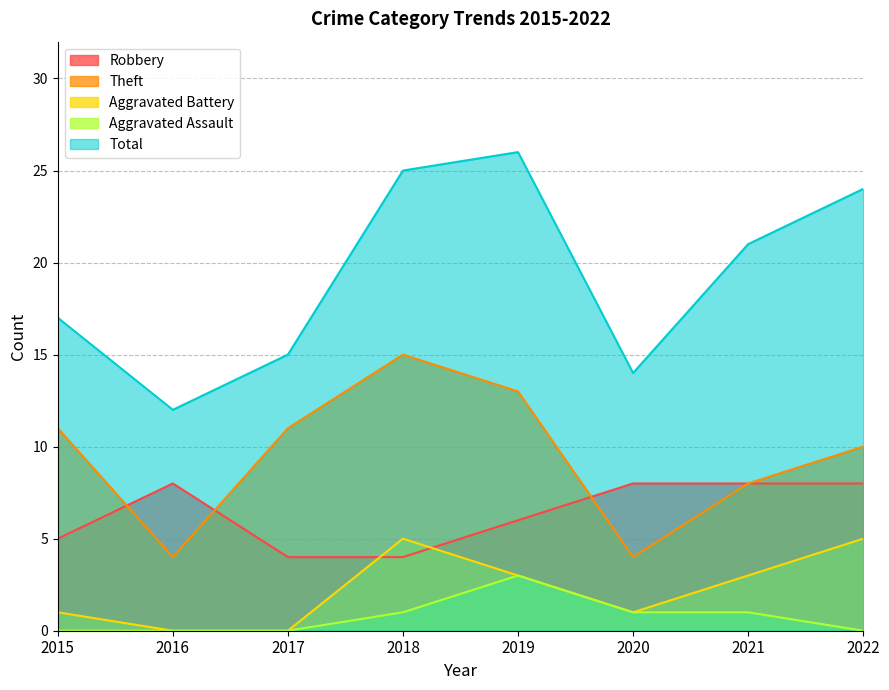

In Aggravated Assault, how many points are higher than both neighbors (excluding endpoints)?

1